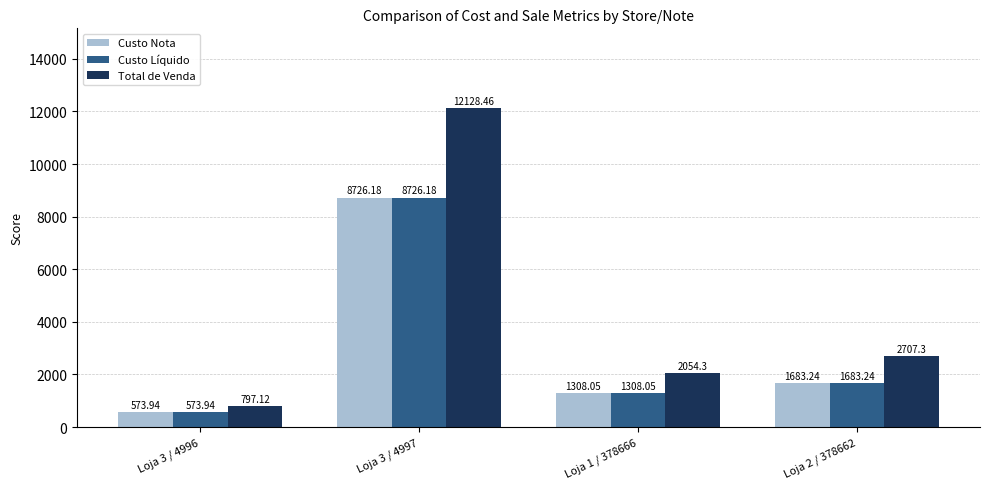

Rank the categories by Custo Nota value from highest to lowest.

Loja 3 / 4997, Loja 2 / 378662, Loja 1 / 378666, Loja 3 / 4996